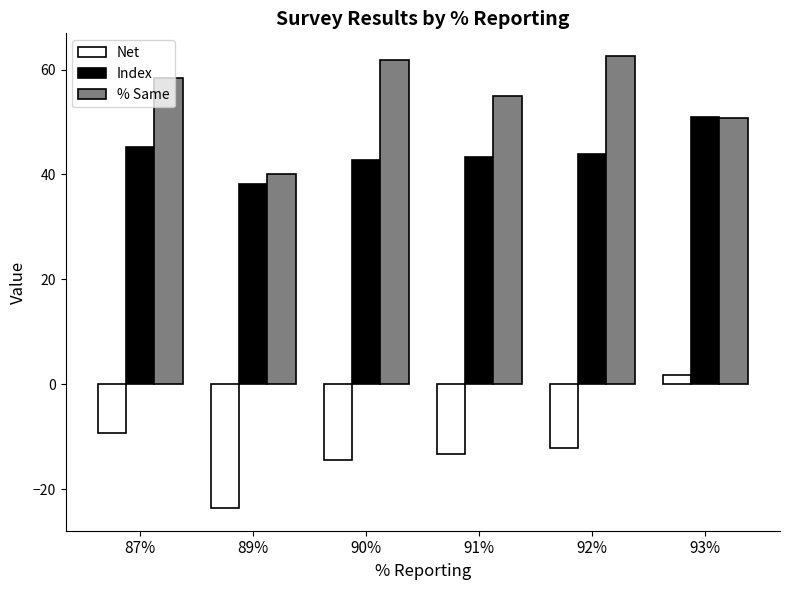

The value of Index at 89% is 19.0. True or false?

False